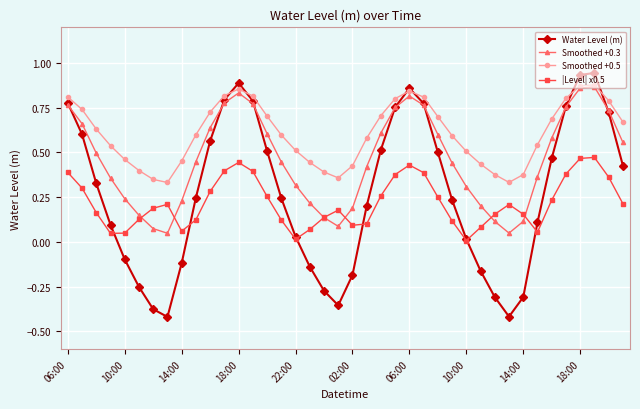

Which series has the largest range (max minus min)?

Water Level (m)